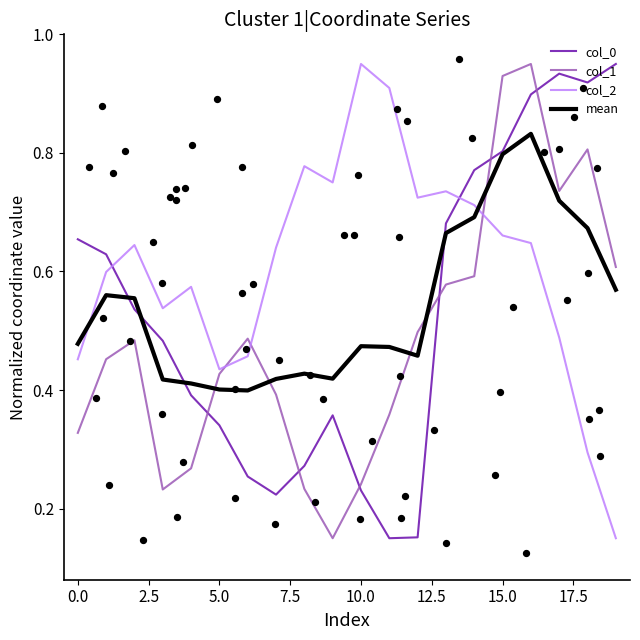

What are all the series names shown in the legend?

col_0, col_1, col_2, mean